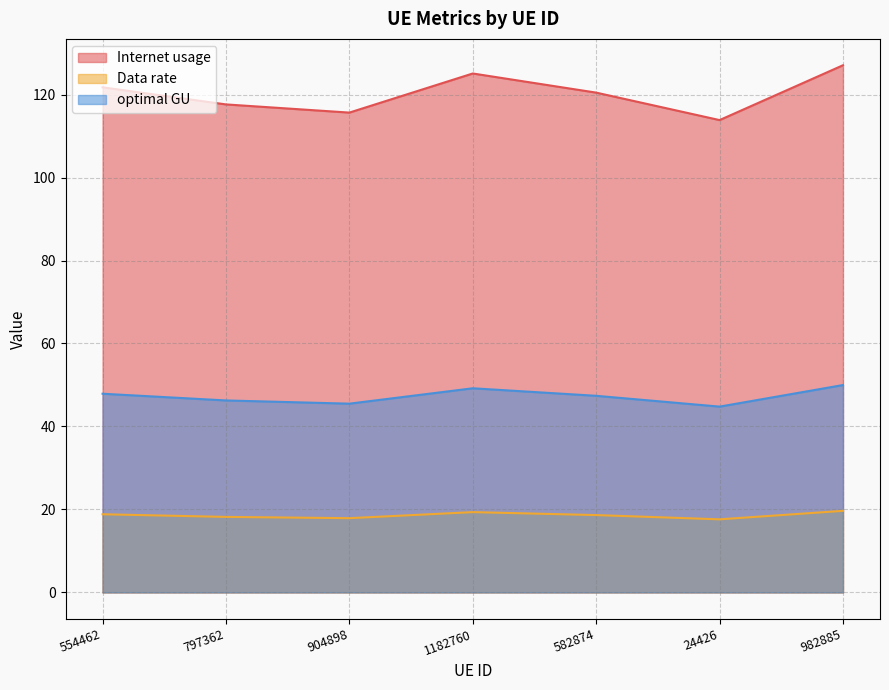

What is the sum of all Internet usage values?

841.5